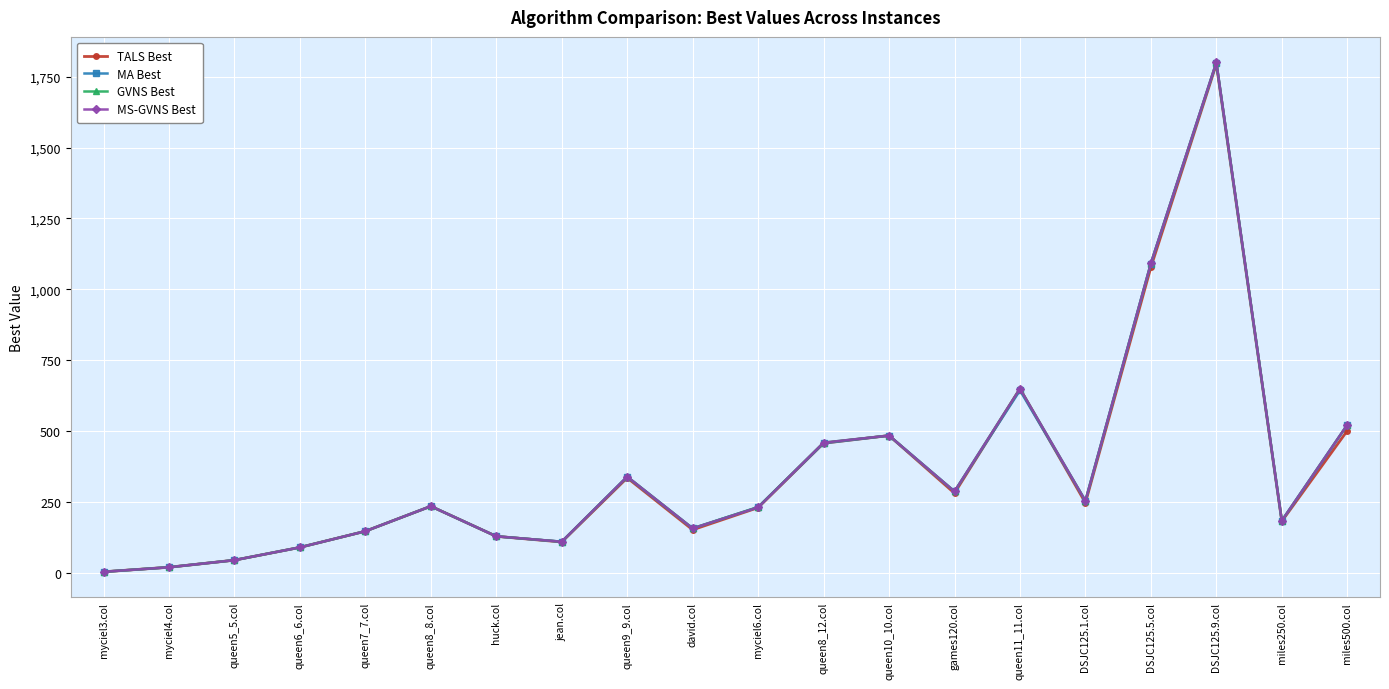

The MS-GVNS Best series shows 210 at queen7_7.col. True or false?

False